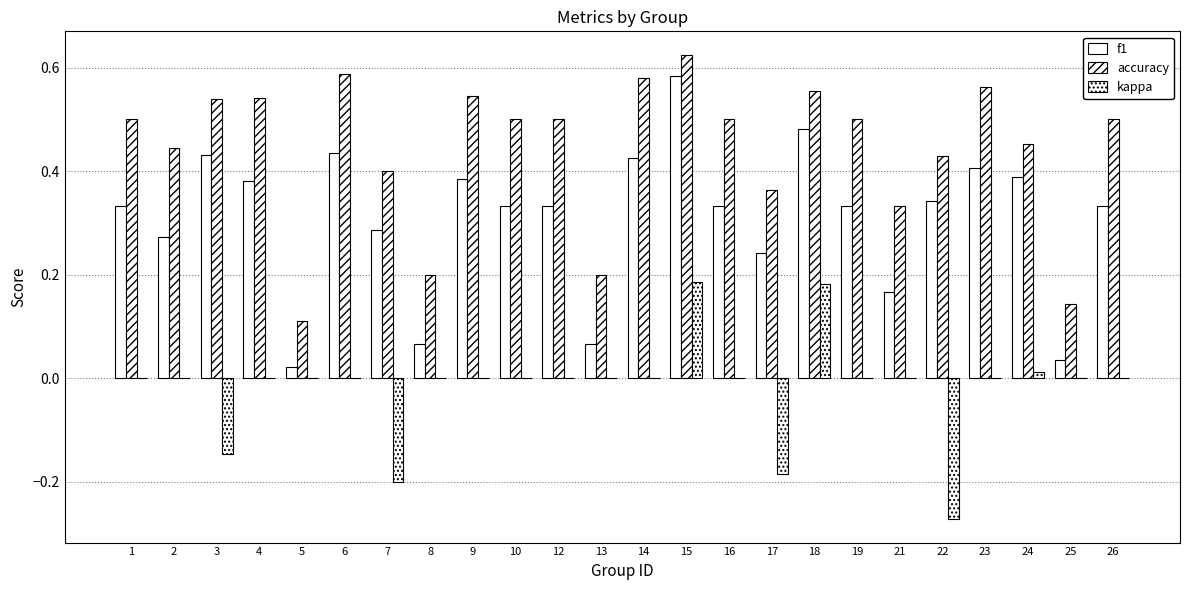

Is the value of kappa at 22 greater than the value of accuracy at 14?

No